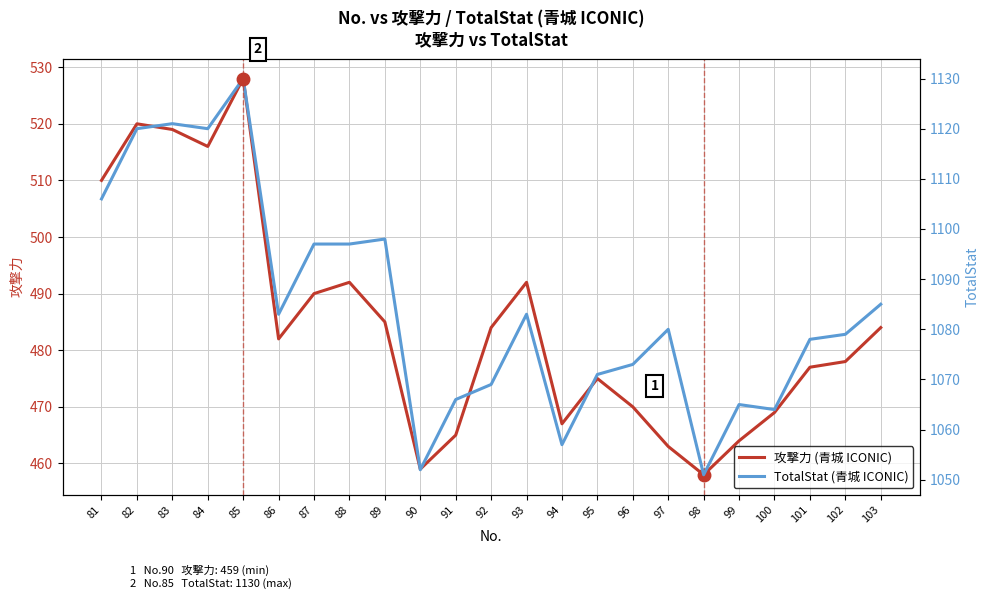

What is the sum of the 攻撃力 values at 86 and 98?

940